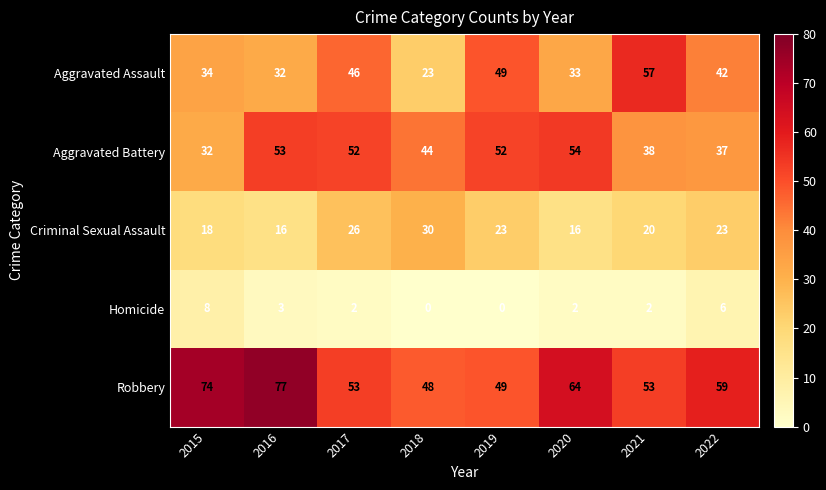

At which category is the sum across all series the highest?

2016